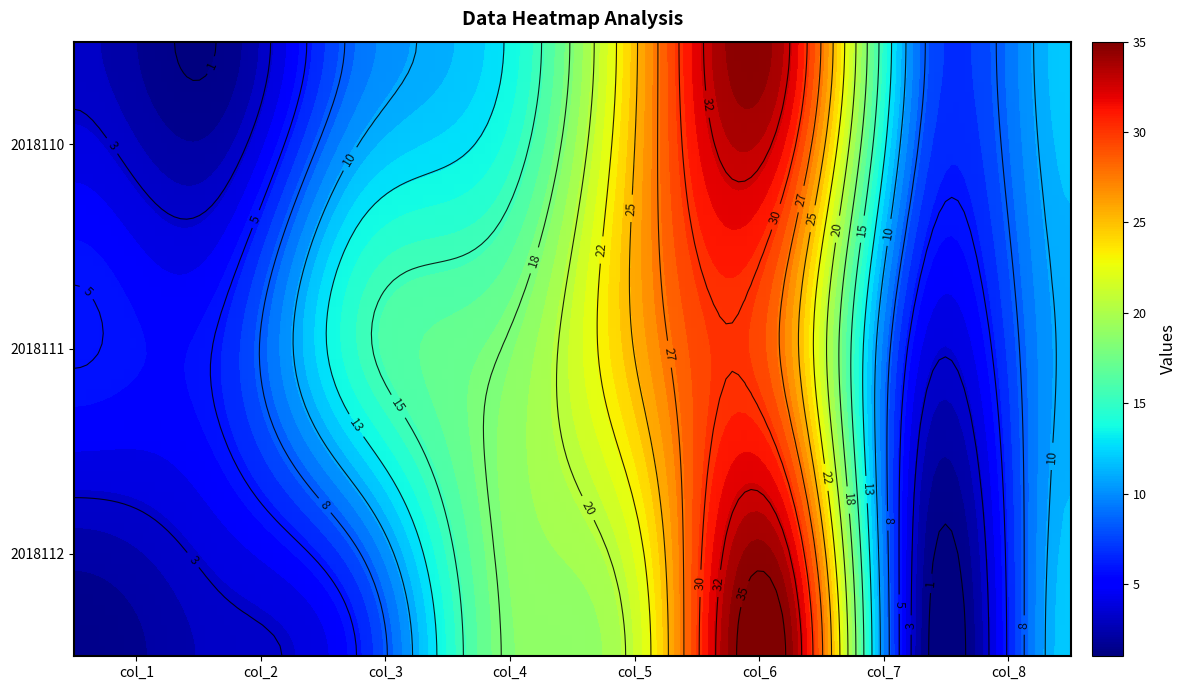

Between col_5 and col_3, which is larger?

col_5